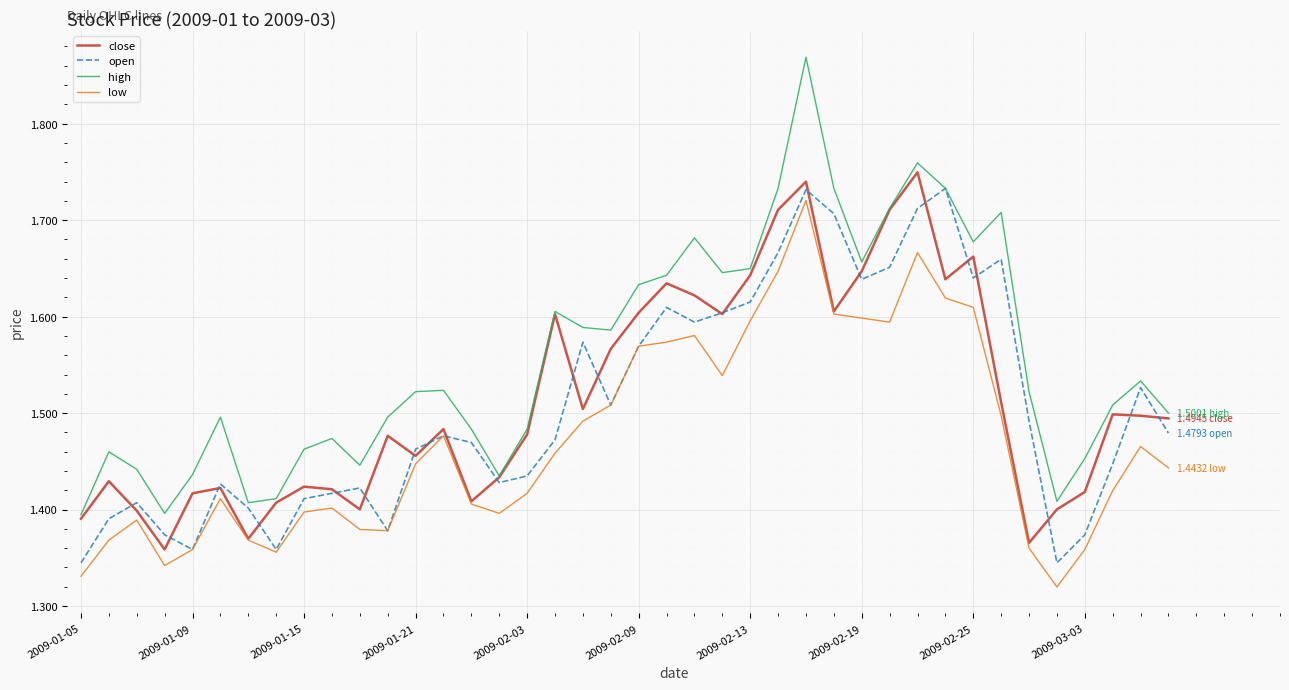

Which series has the widest spread of values?

high